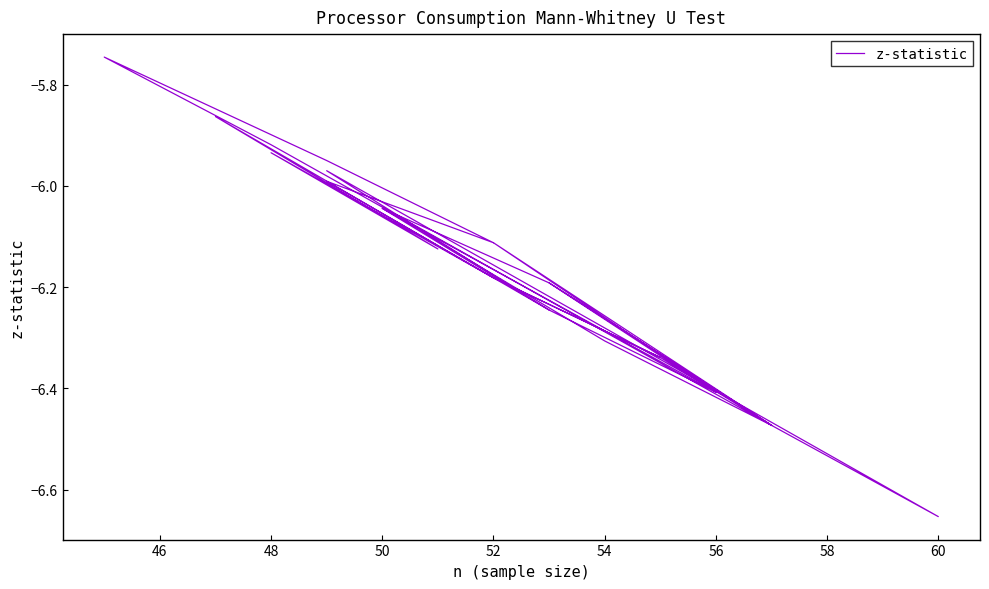

How many data points are less than -6?

21